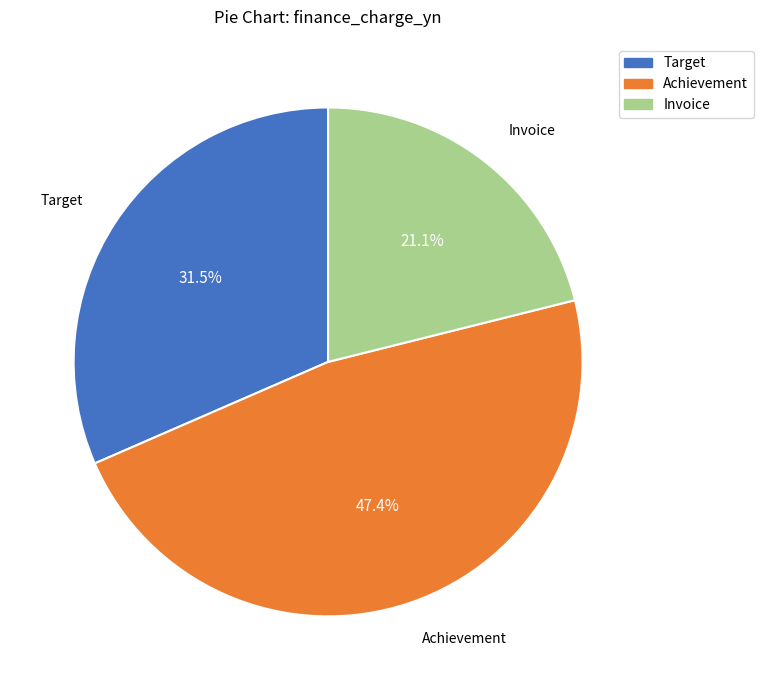

What percentage is NOT represented by Achievement?

52.6%